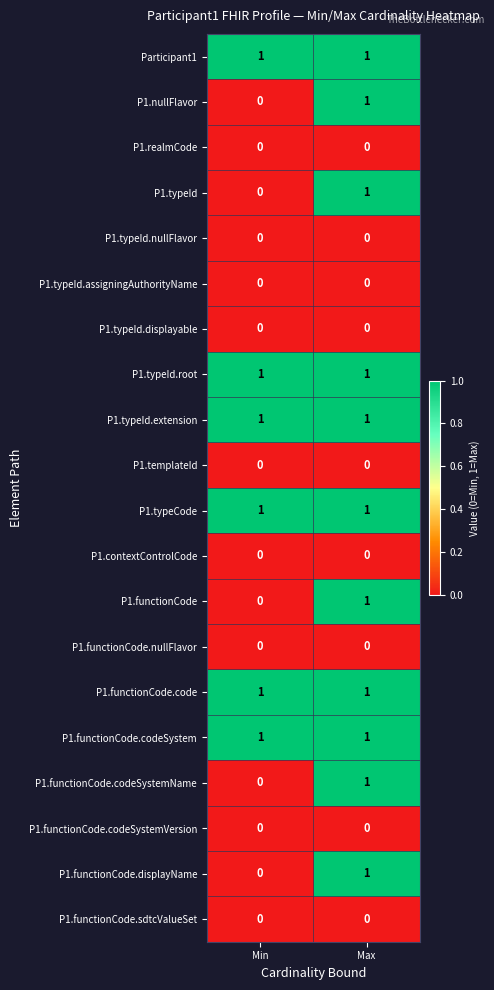

At which label does P1.nullFlavor reach its peak?

Max